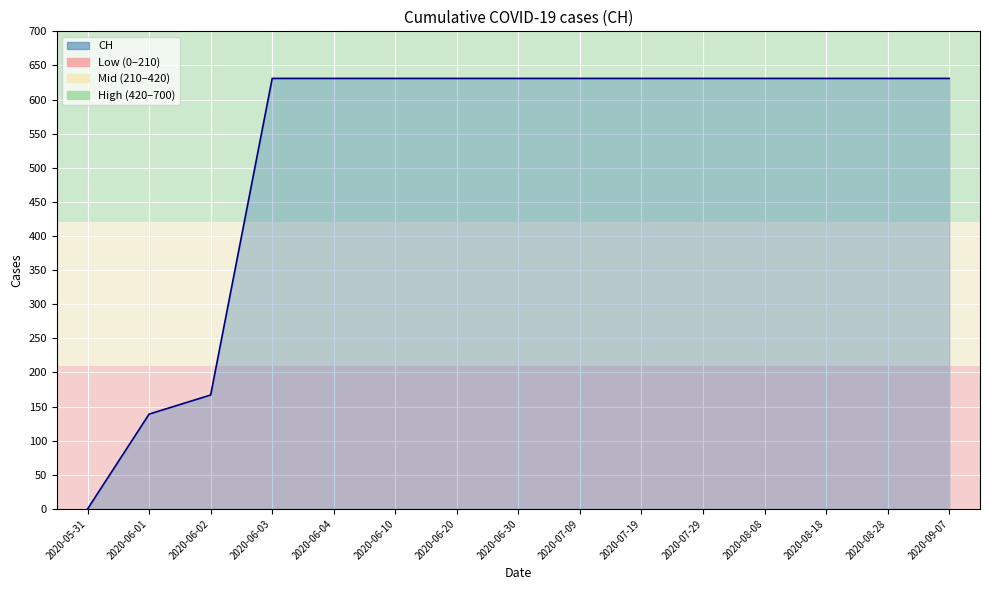

Reading right to left, extract all data points from this chart.

2020-09-07=631	2020-08-28=631	2020-08-18=631	2020-08-08=631	2020-07-29=631	2020-07-19=631	2020-07-09=631	2020-06-30=631	2020-06-20=631	2020-06-10=631	2020-06-04=631	2020-06-03=631	2020-06-02=167	2020-06-01=139	2020-05-31=0